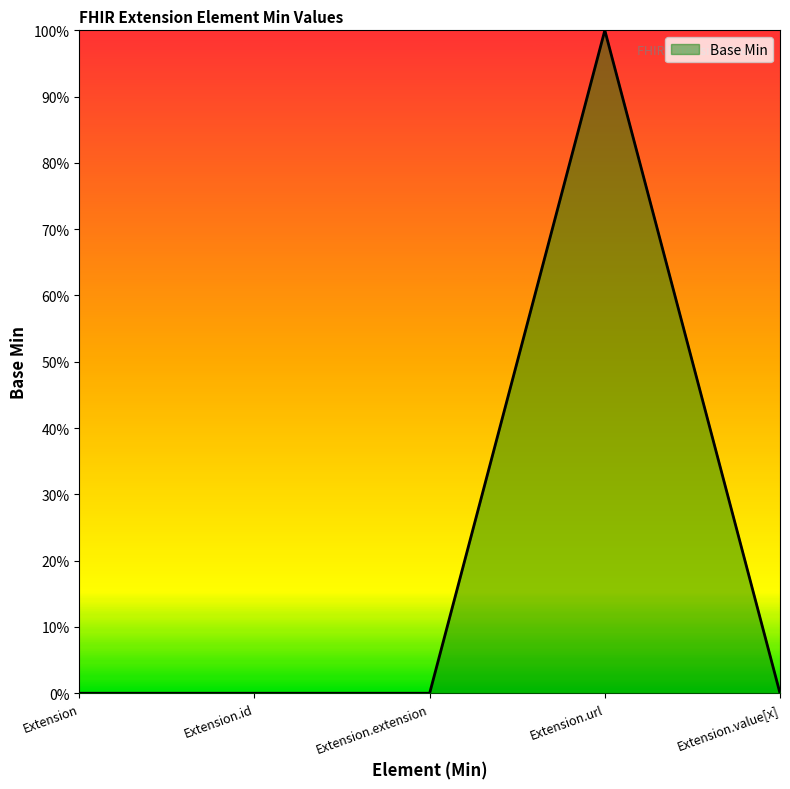

Which category has the highest value across all series?

Extension.url